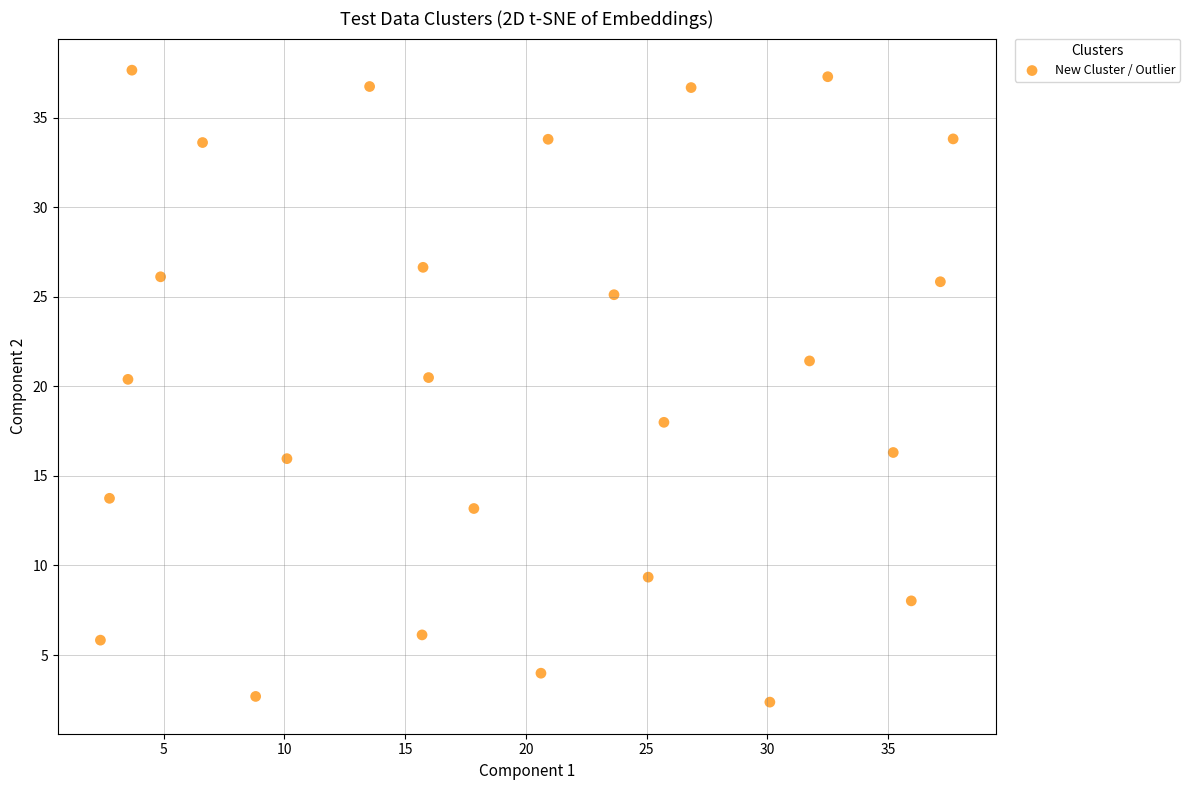

What is the range of Y values (max minus min)?

35.3